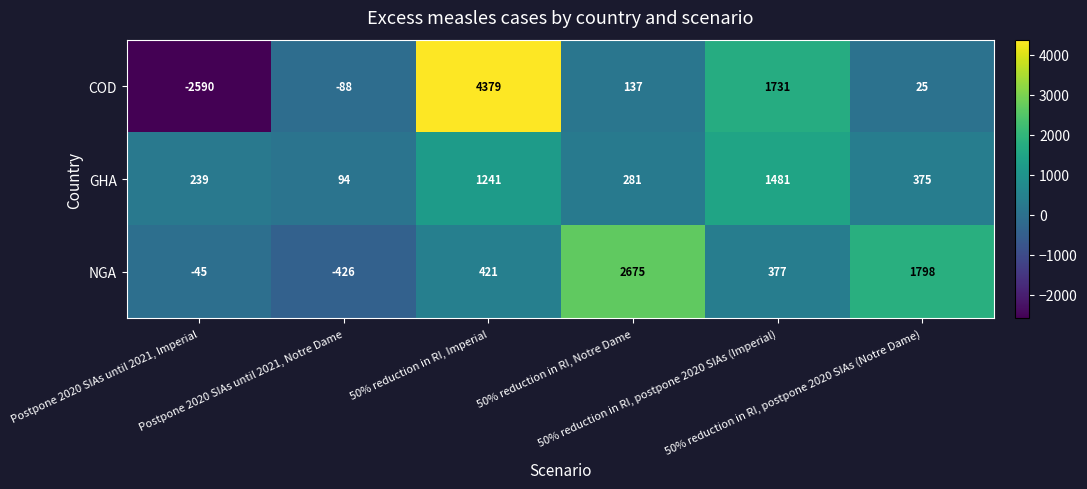

What is the maximum value for COD?

4379